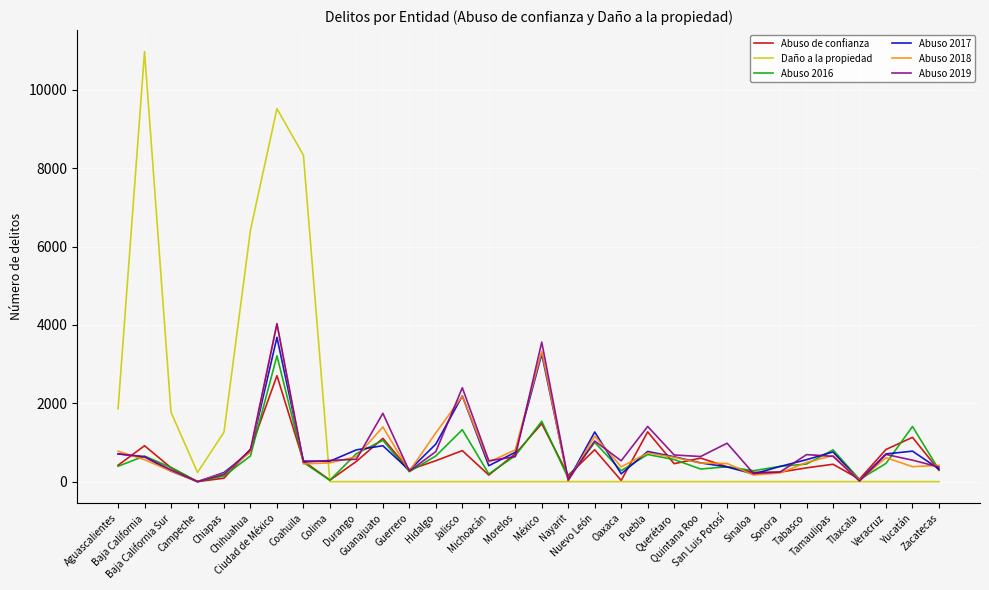

Which series has the widest spread of values?

Daño a la propiedad